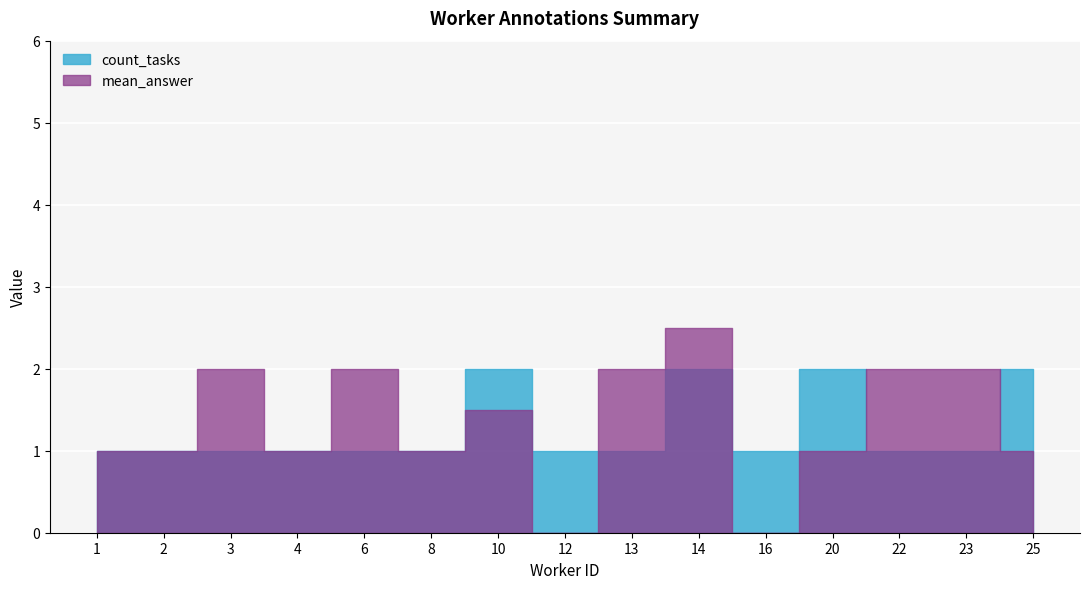

Where is the first local minimum for mean_answer?

4